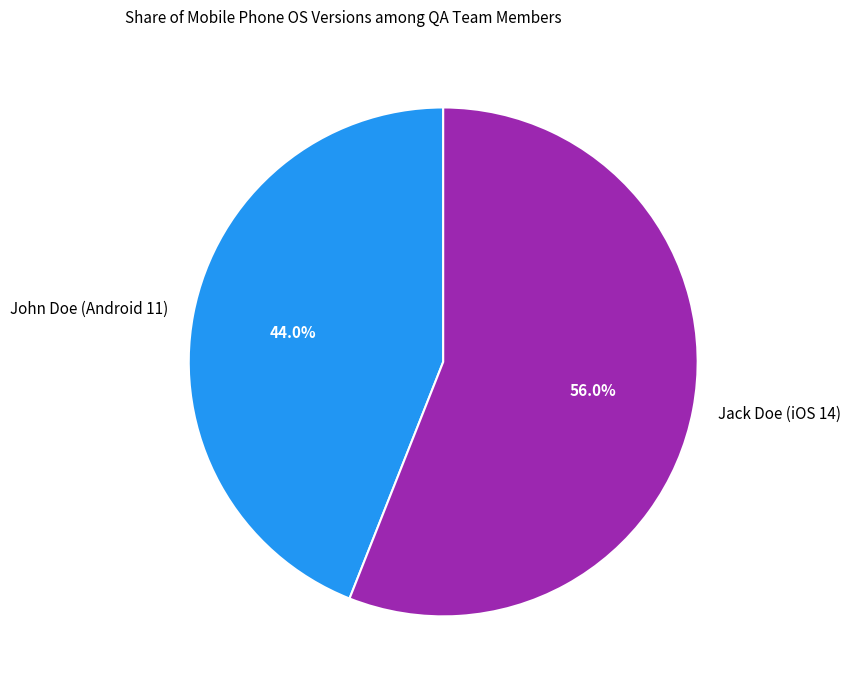

Which slice is the smallest?

John Doe (Android 11)